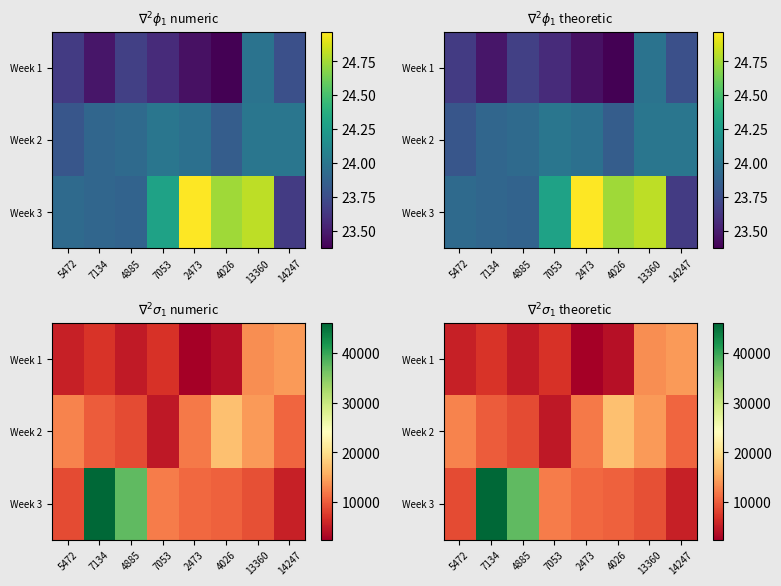

List the labels in order of Week 2 value, largest first.

4026, 13360, 5472, 2473, 14247, 7134, 4885, 7053